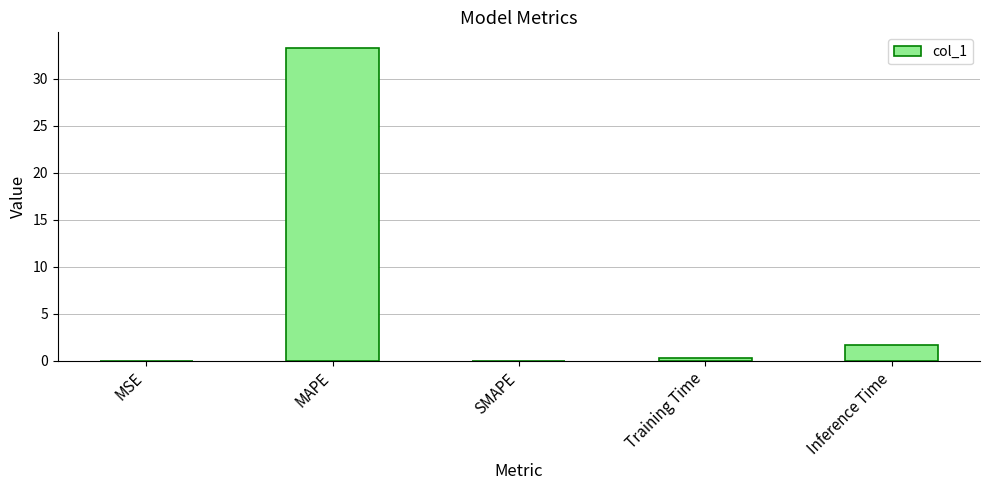

Are the bars horizontal?

No